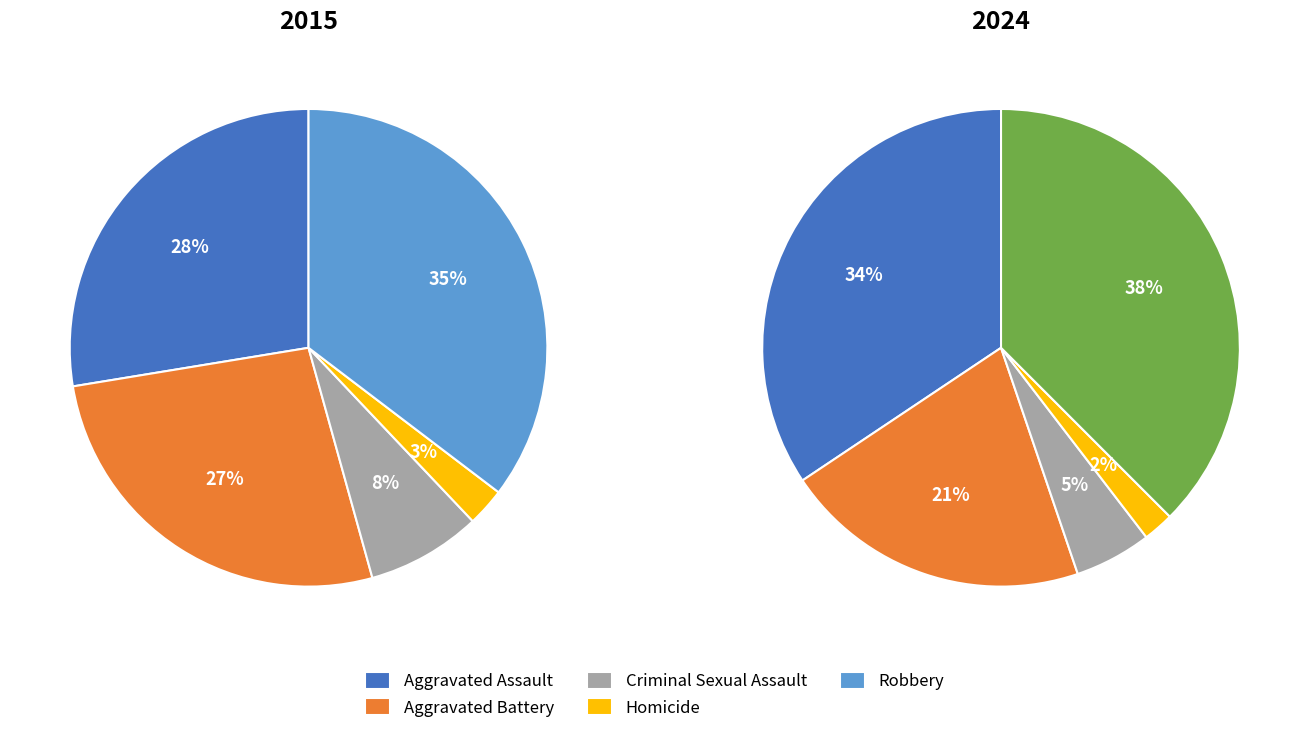

True or false: Homicide accounts for 1% of the total.

False